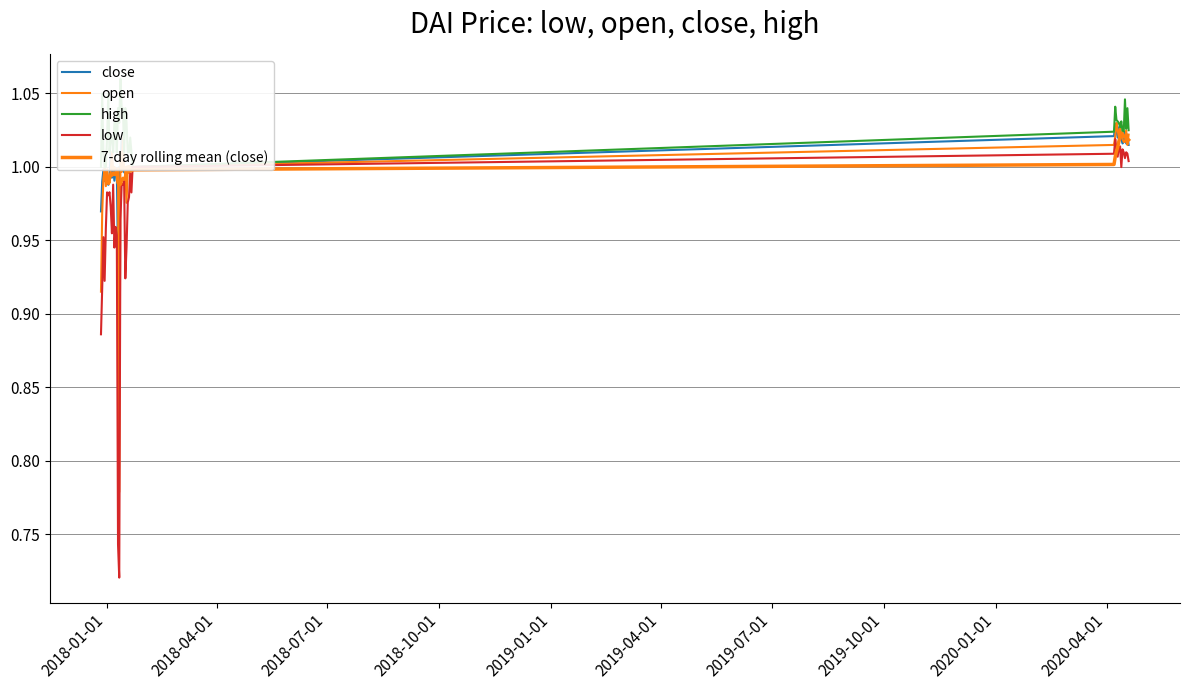

Which series has the largest total across all categories?

high